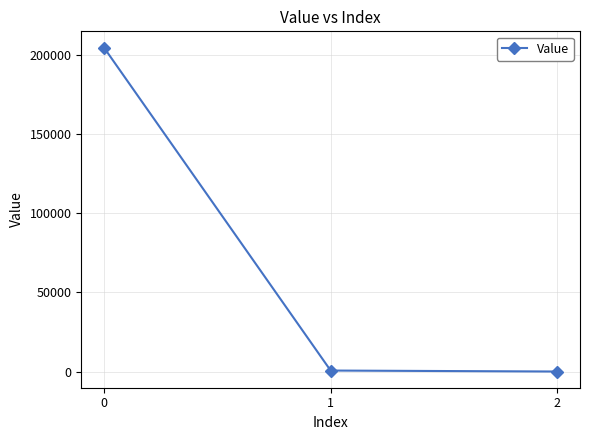

What is the average value?

68429.9